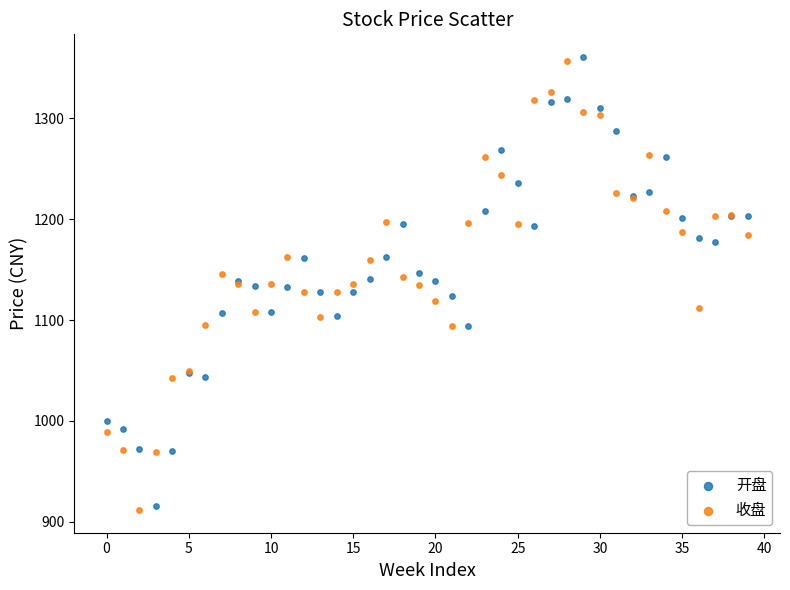

Which series has the largest Y range (max minus min)?

开盘